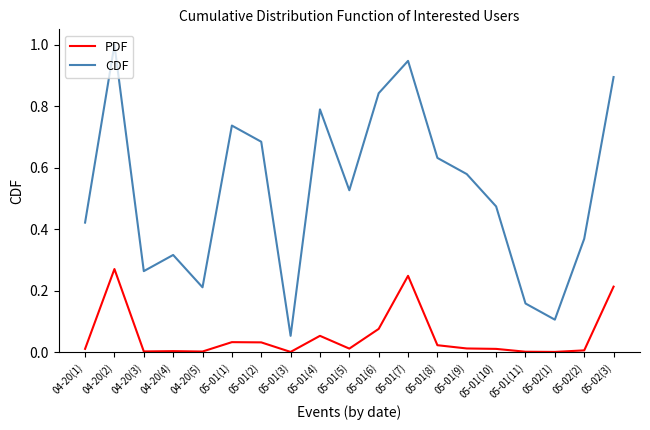

Rank the categories by CDF value from lowest to highest.

05-01(3), 05-02(1), 05-01(11), 04-20(5), 04-20(3), 04-20(4), 05-02(2), 04-20(1), 05-01(10), 05-01(5), 05-01(9), 05-01(8), 05-01(2), 05-01(1), 05-01(4), 05-01(6), 05-02(3), 05-01(7), 04-20(2)